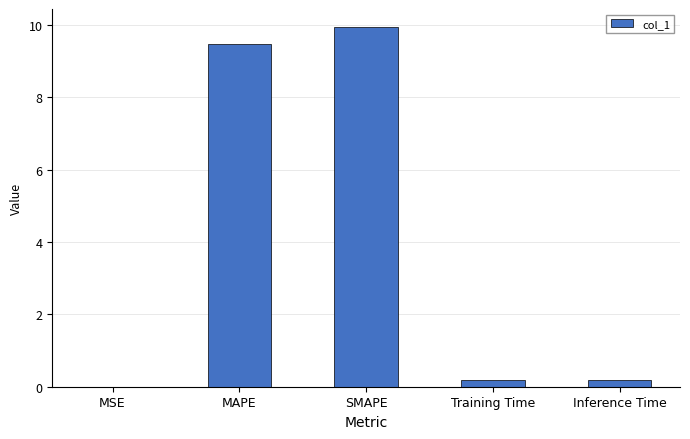

What value does the data have at MAPE?

9.5